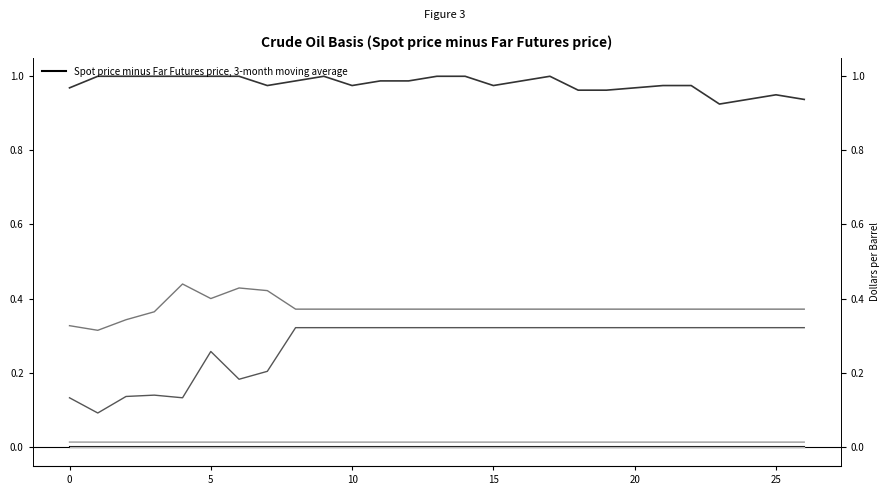

What is the label of the 18th point from the right?

9